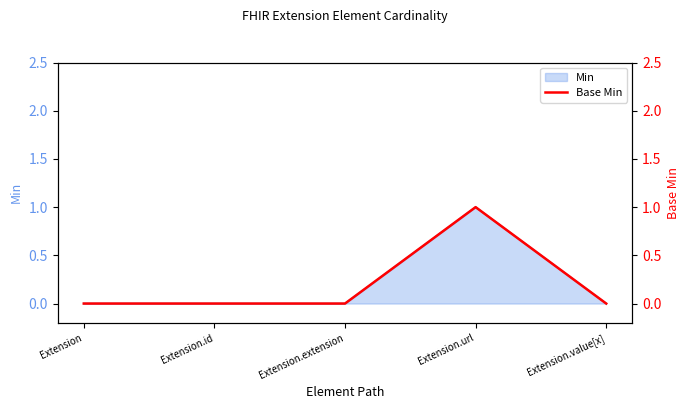

True or false: the data shows 1 at Extension.extension.

False